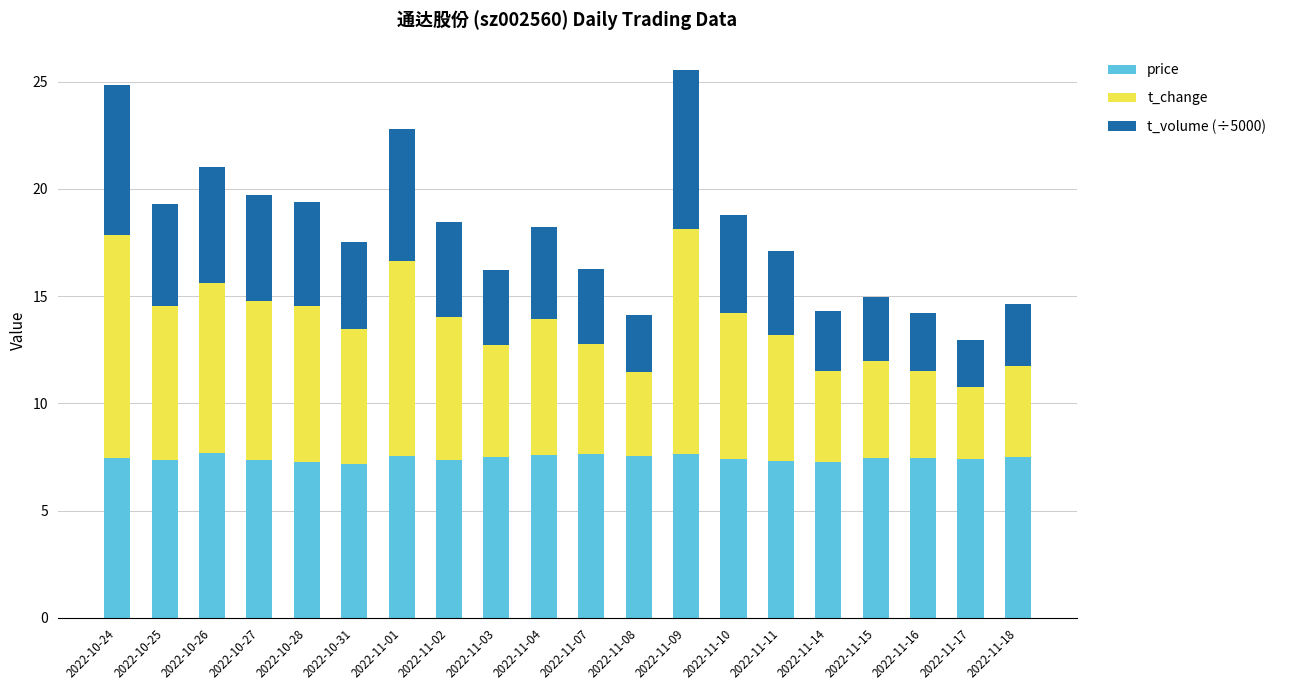

Does the chart contain any negative values?

No